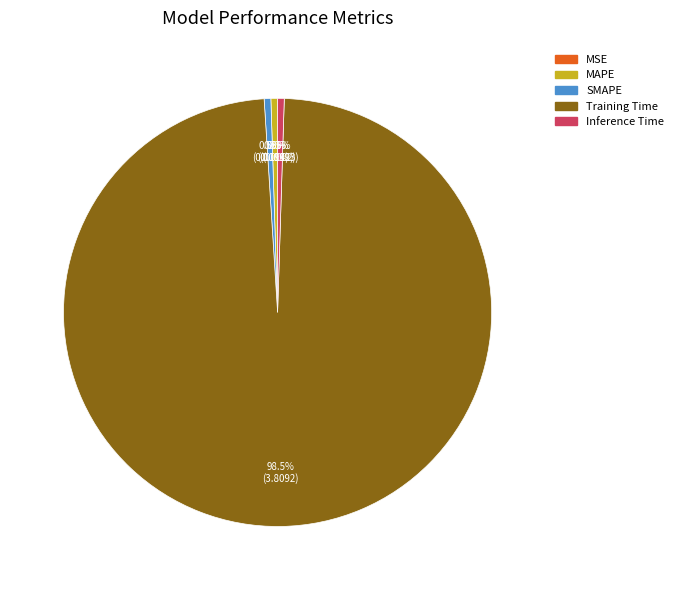

What portion of the pie excludes MAPE?

99.5%